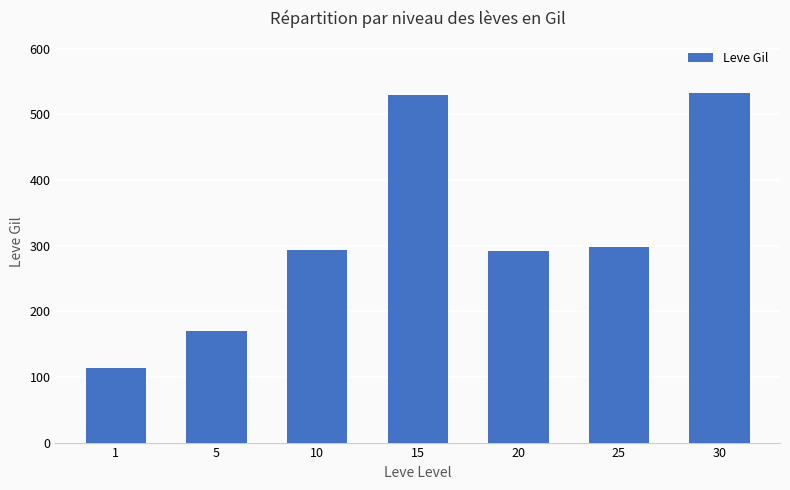

Which has a higher value, 20 or 25?

25